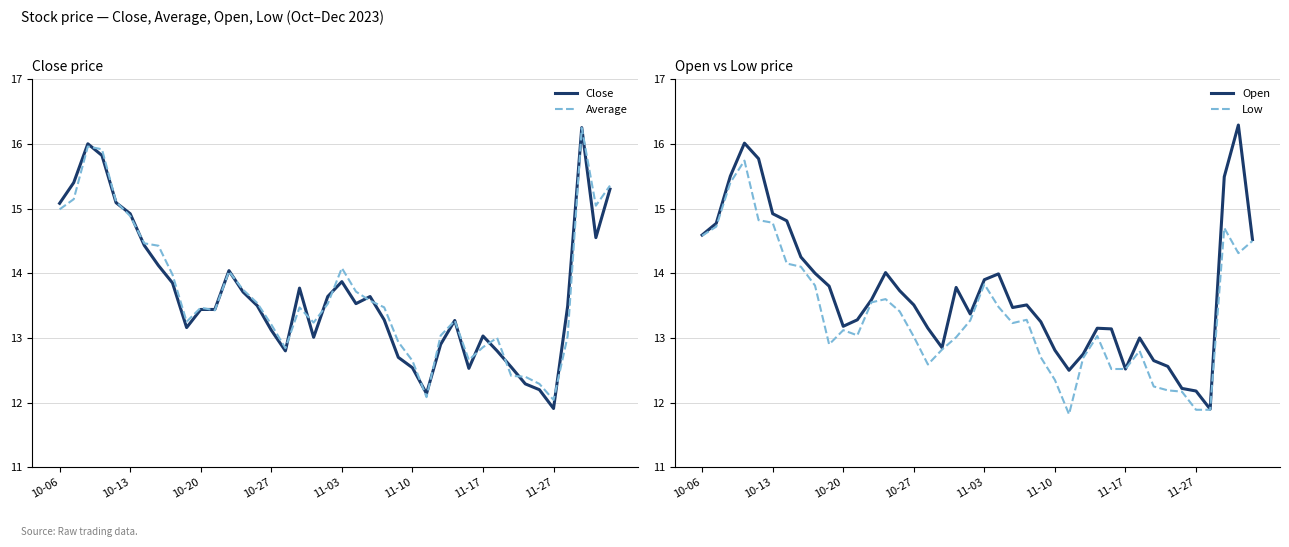

What is the maximum value shown in the chart?

16.3